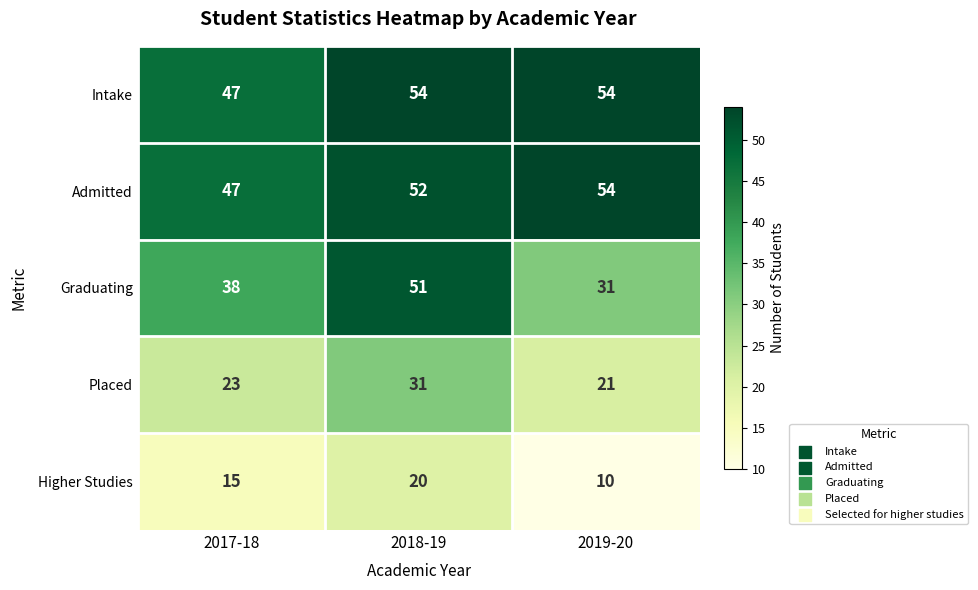

Is it true that Admitted equals 47 at 2017-18?

True